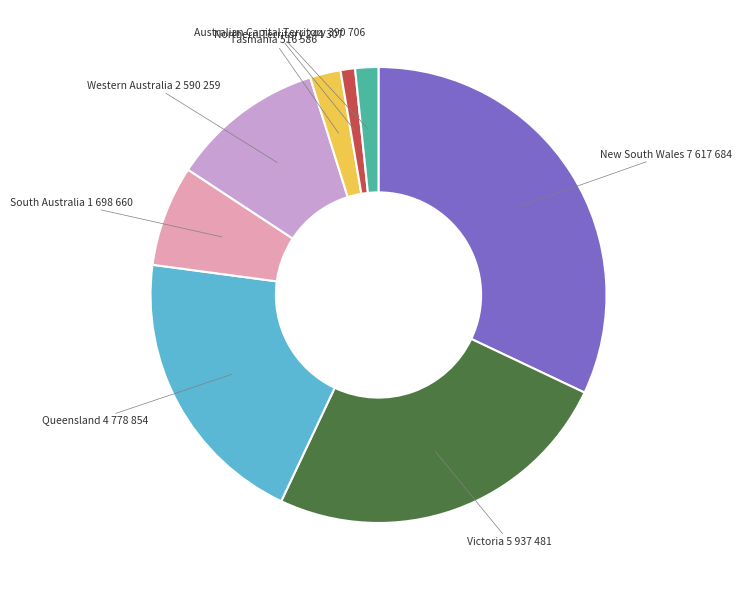

True or false: Western Australia accounts for 11% of the total.

True